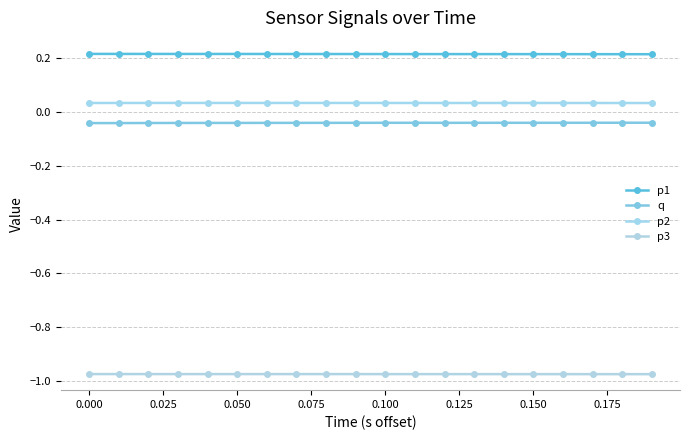

True or false: q and p3 intersect in this chart.

False